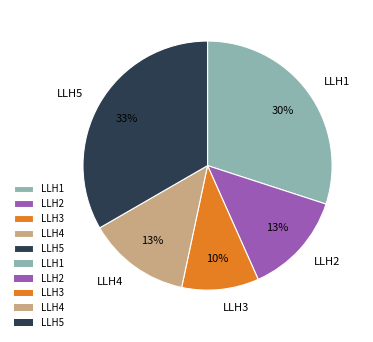

Approximately how many times larger is the value at LLH3 compared to LLH4?

0.8